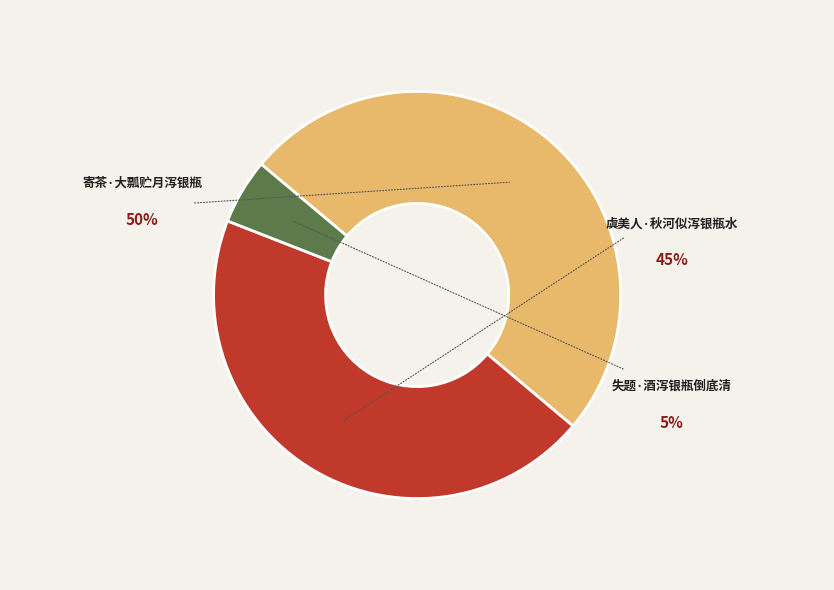

How many segments does this pie chart have?

3